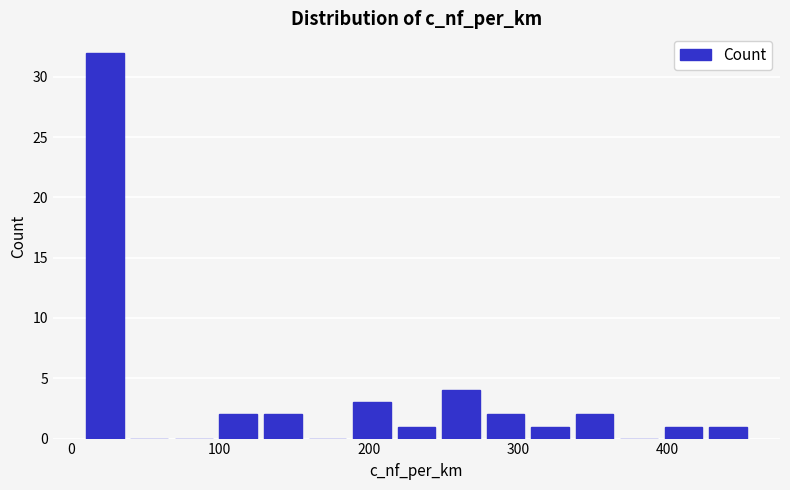

Around what value on the x-axis is the tallest bar? Give the approximate position of its centre, as read against the axis.

20